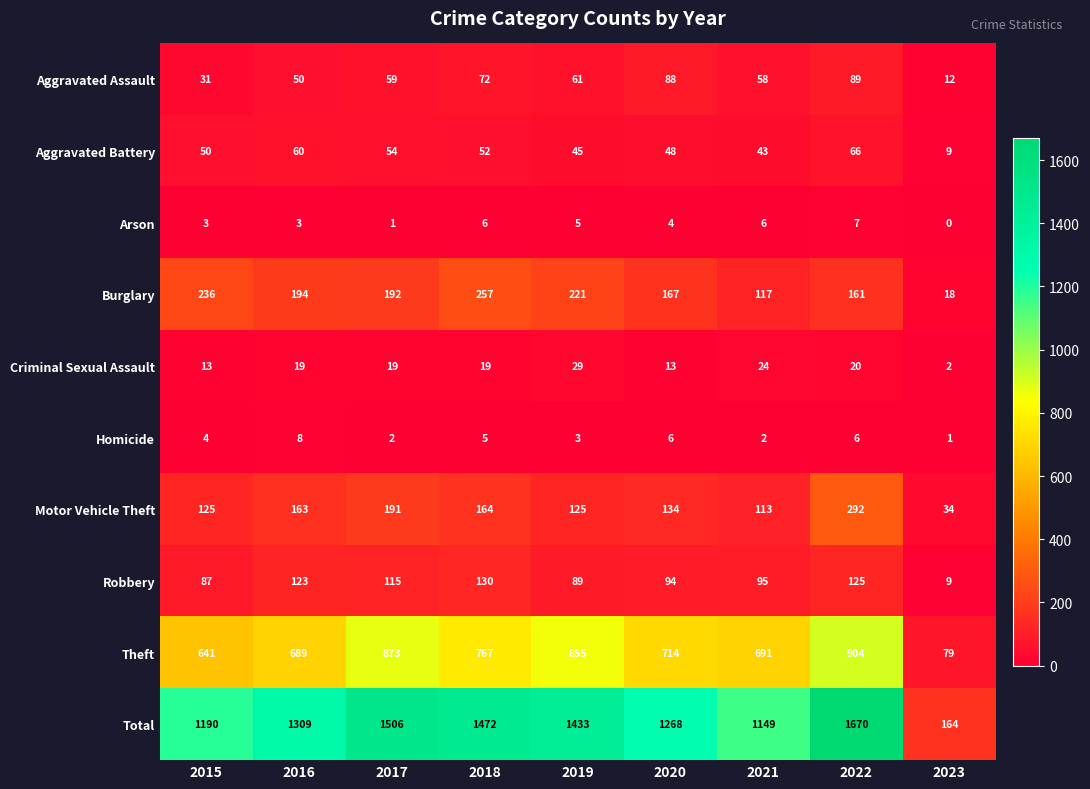

True or false: Arson has a value of 3 at 2016.

True